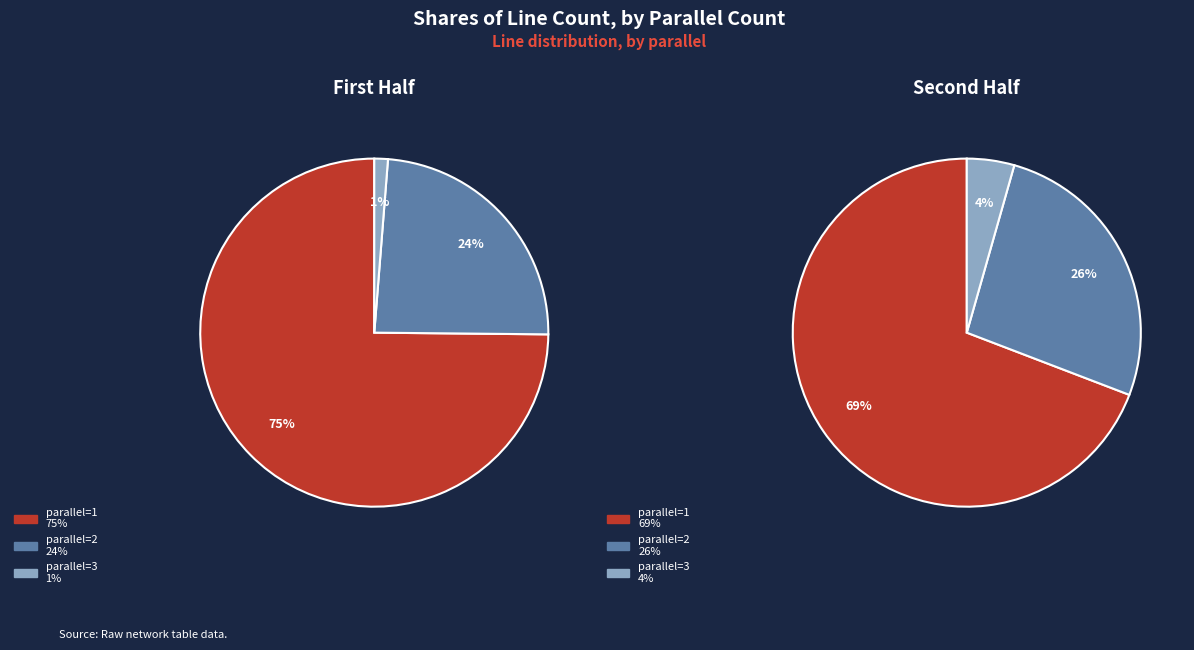

Approximately how many times larger is the value at parallel=2 compared to parallel=3?

19.0